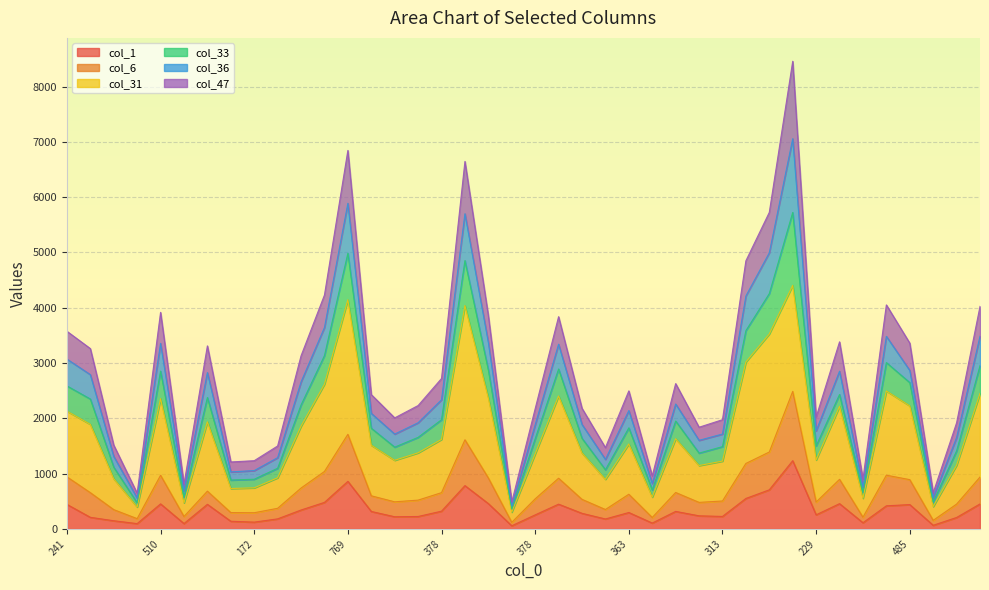

Is the value of col_6 at 378 greater than the value of col_47 at 498?

No